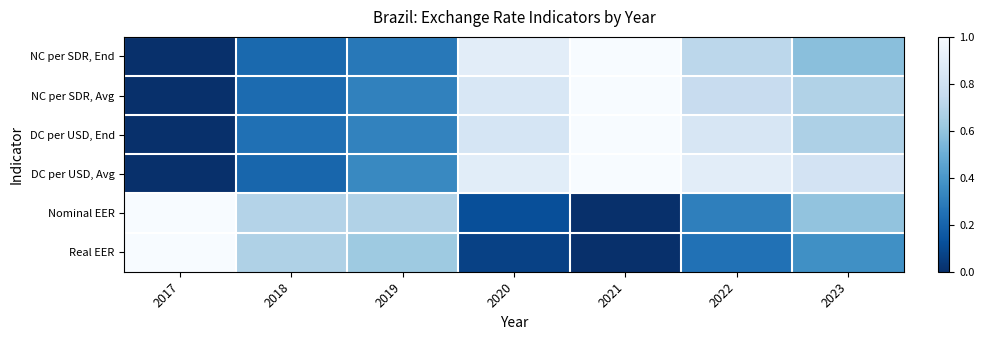

Which has a higher value, 2022 or 2020?

2020